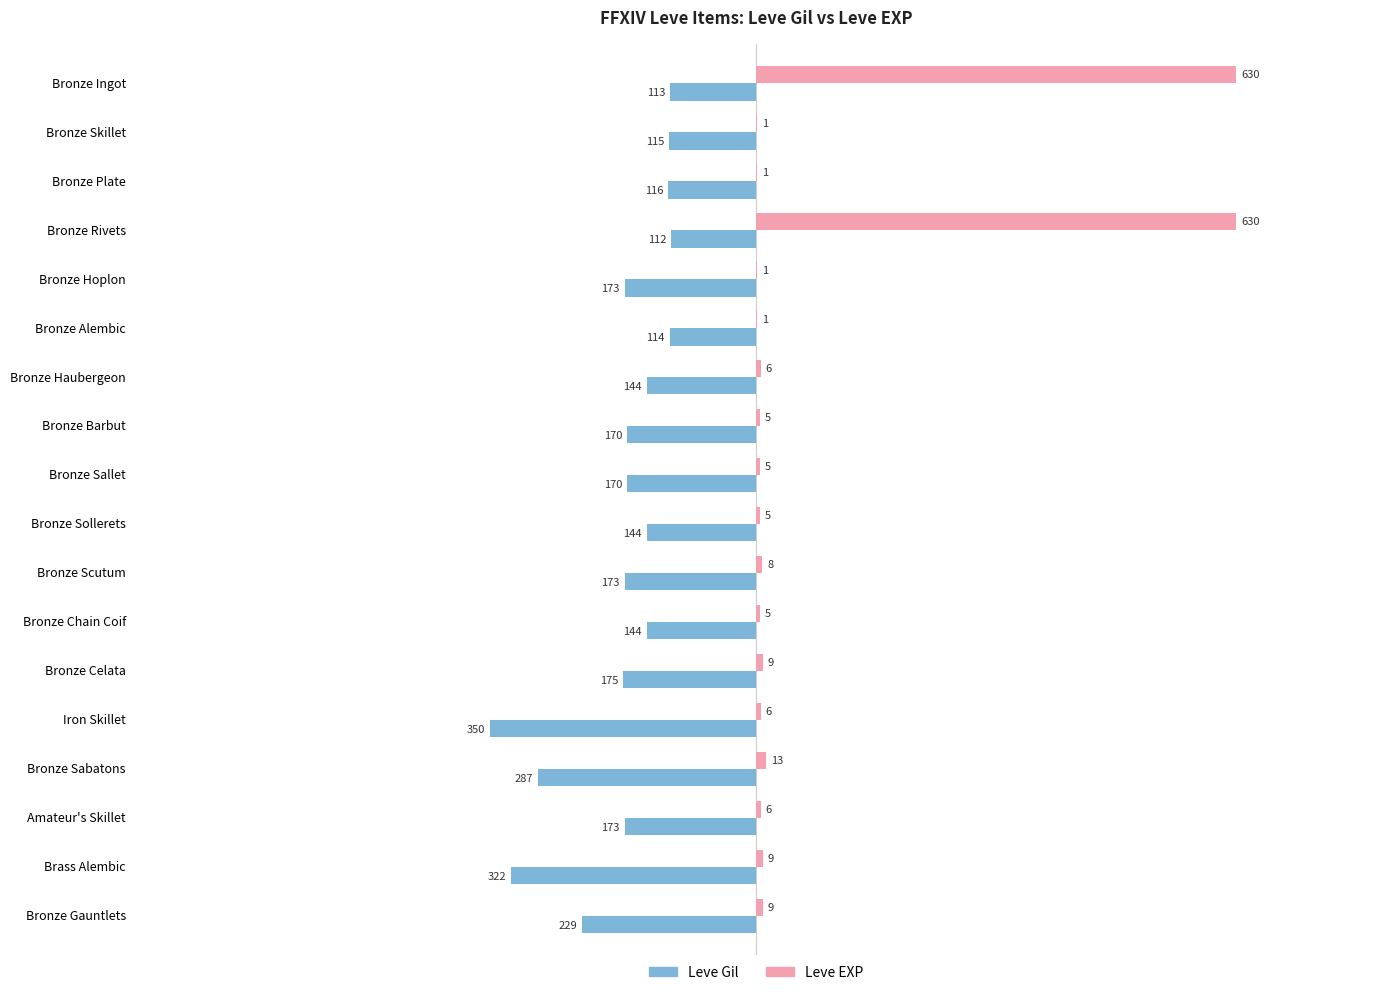

What is the sum of the Leve Gil values at Bronze Sallet and Iron Skillet?

-520